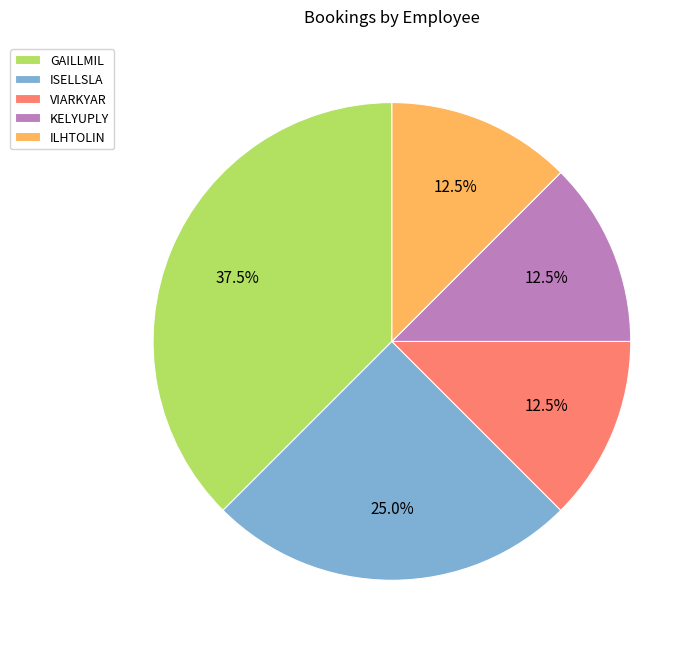

Does any single category account for the majority?

No